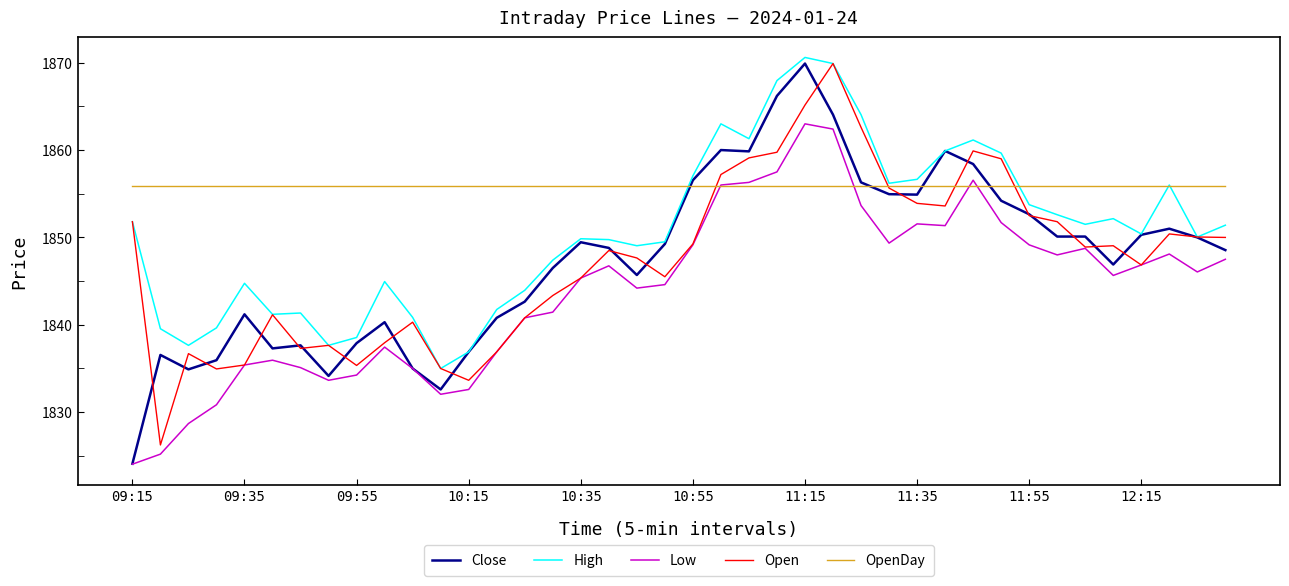

Which series has the largest total across all categories?

OpenDay